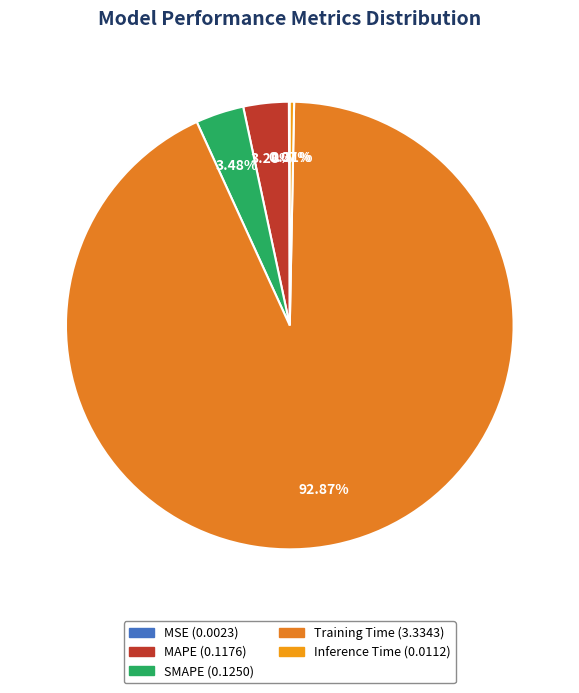

What percentage is NOT represented by MAPE?

96.7%